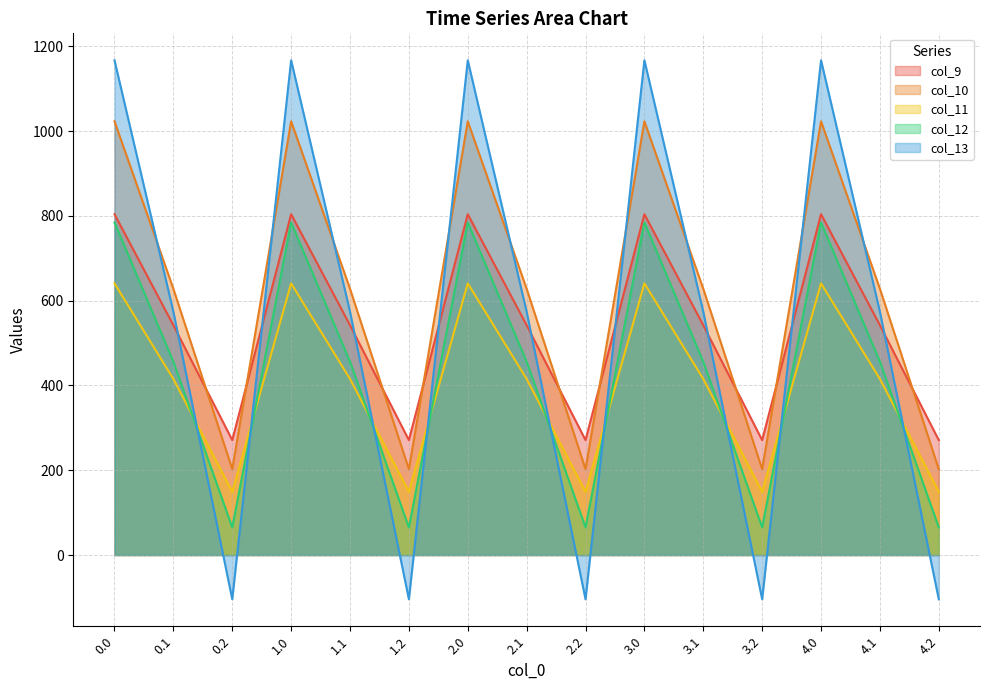

List the labels in order of col_9 value, largest first.

0.0, 1.0, 2.0, 3.0, 4.0, 0.1, 1.1, 2.1, 3.1, 4.1, 0.2, 1.2, 2.2, 3.2, 4.2